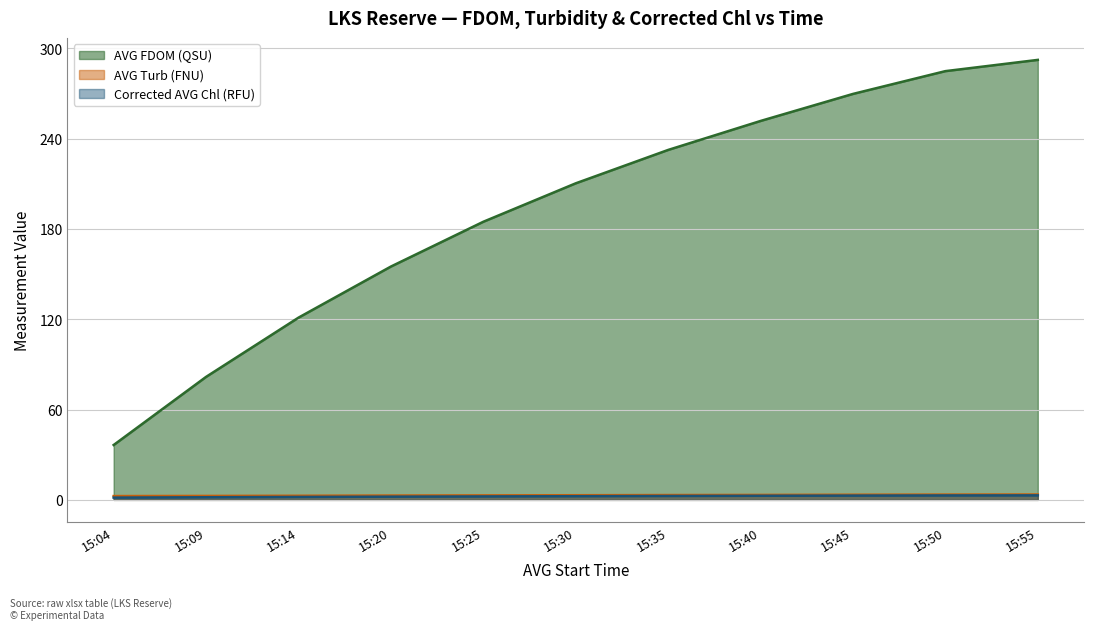

The value of AVG FDOM (QSU) at 15:30 is 53.0. True or false?

False